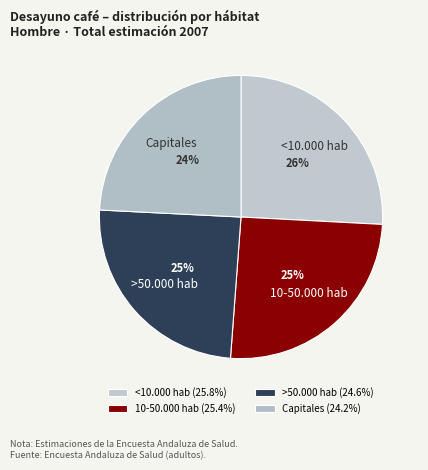

Is it true that >50.000 hab is 25% of the pie?

True